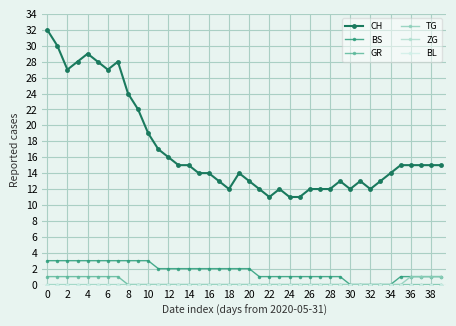

What is the difference between the maximum and second lowest values in the TG series?

1